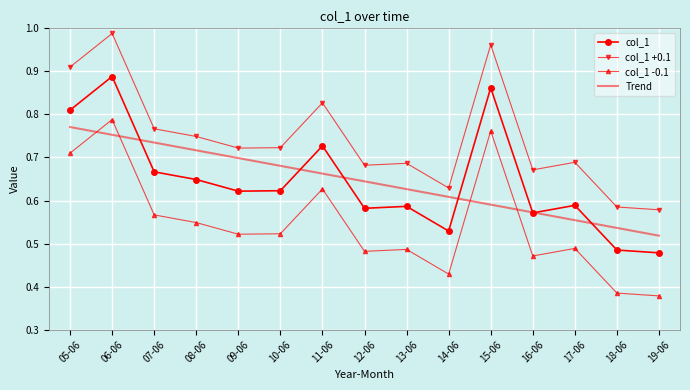

True or false: col_1 +0.1 has a value of 1.0 at 12-06.

False